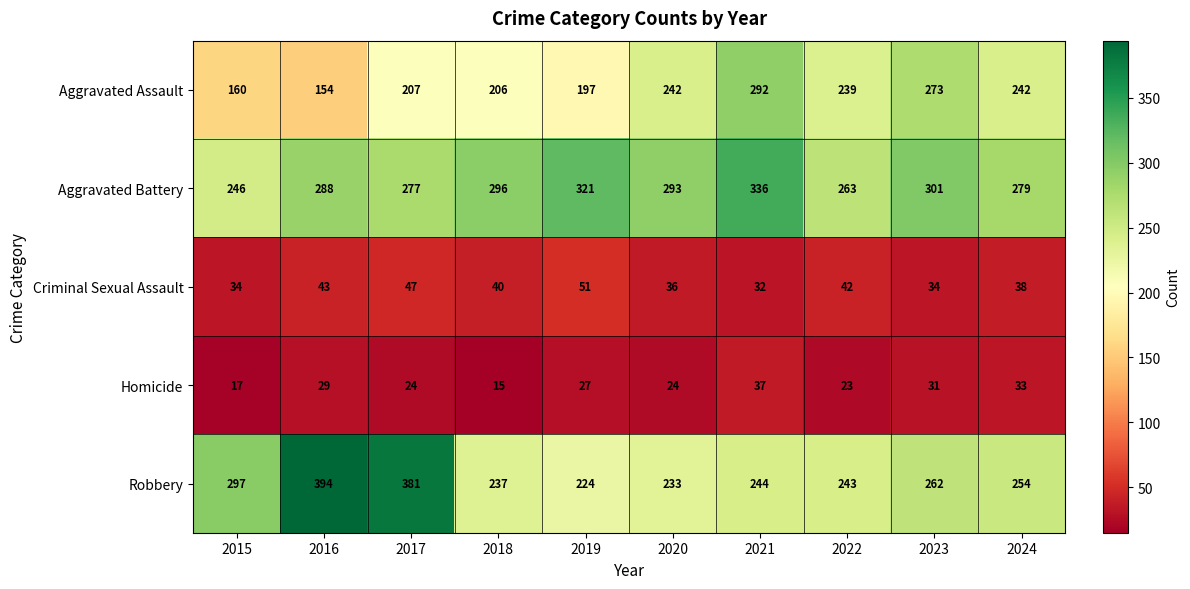

What is the sum of all Aggravated Battery values?

2900